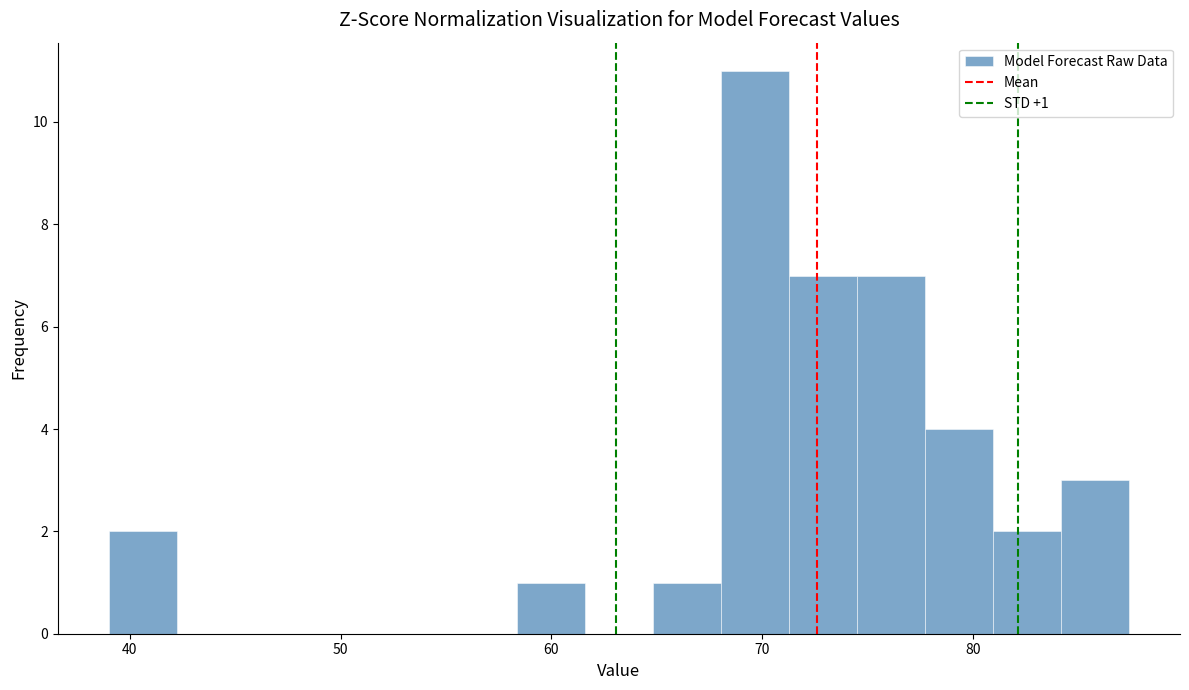

Around what value on the x-axis is the tallest bar? Give the approximate position of its centre, as read against the axis.

70